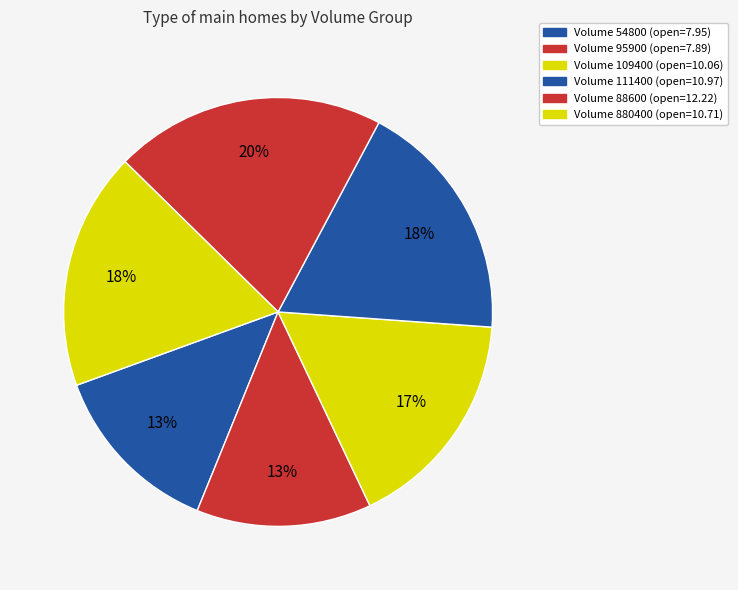

How many segments does this pie chart have?

6